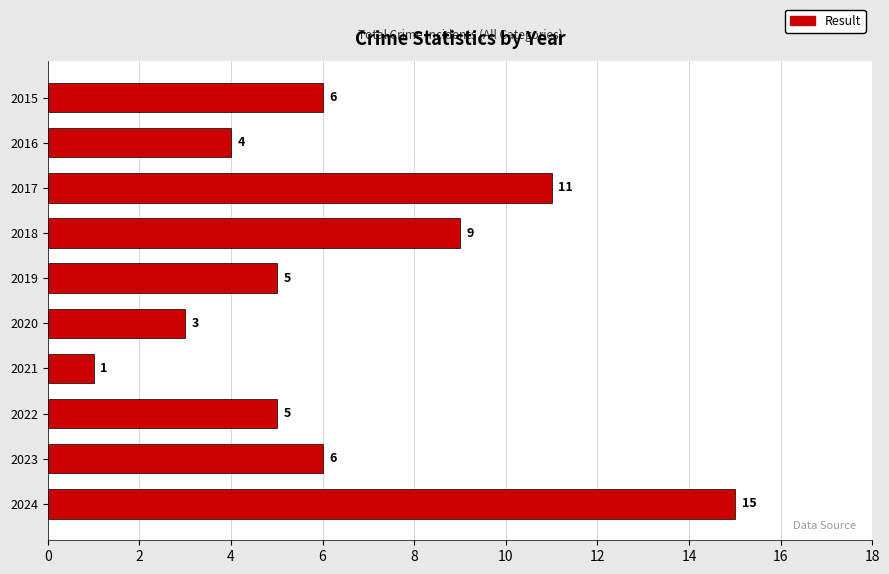

What is the ratio of the value at 2016 to the value at 2022?

0.8